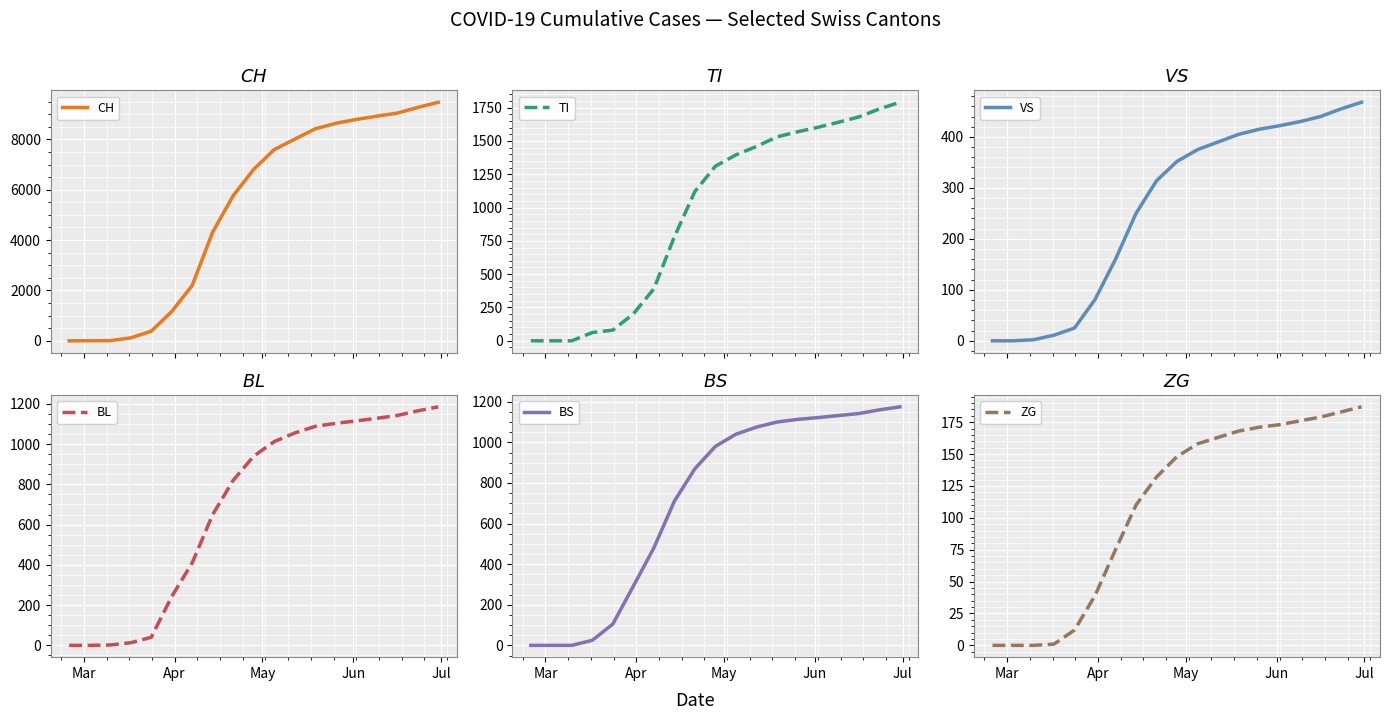

What is the highest value of the ZG series?

187